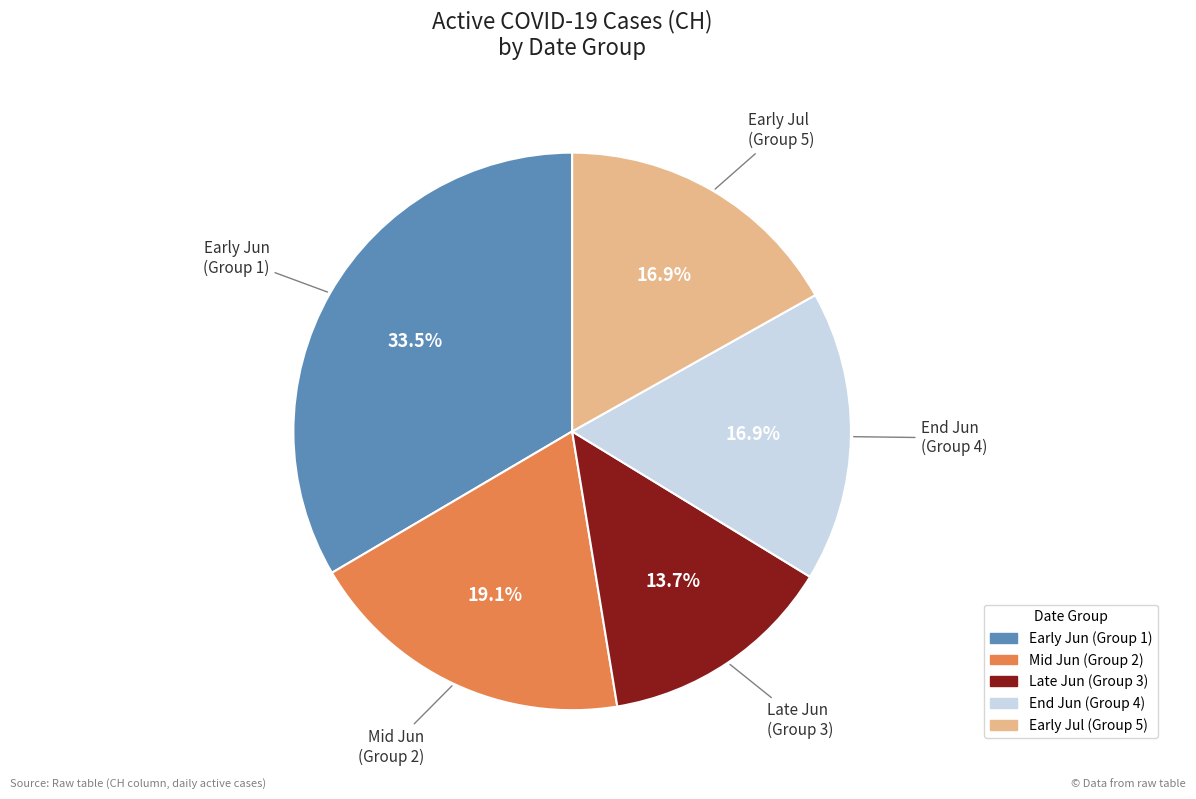

Is there any slice that represents more than half of the pie?

No